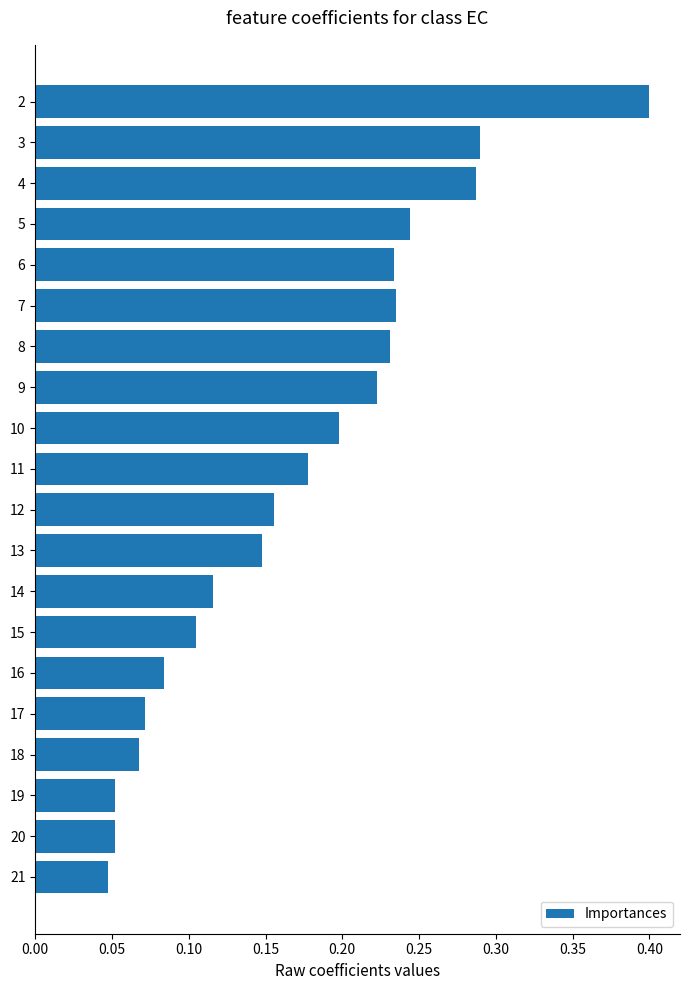

The value at 20 is 0.0. True or false?

False